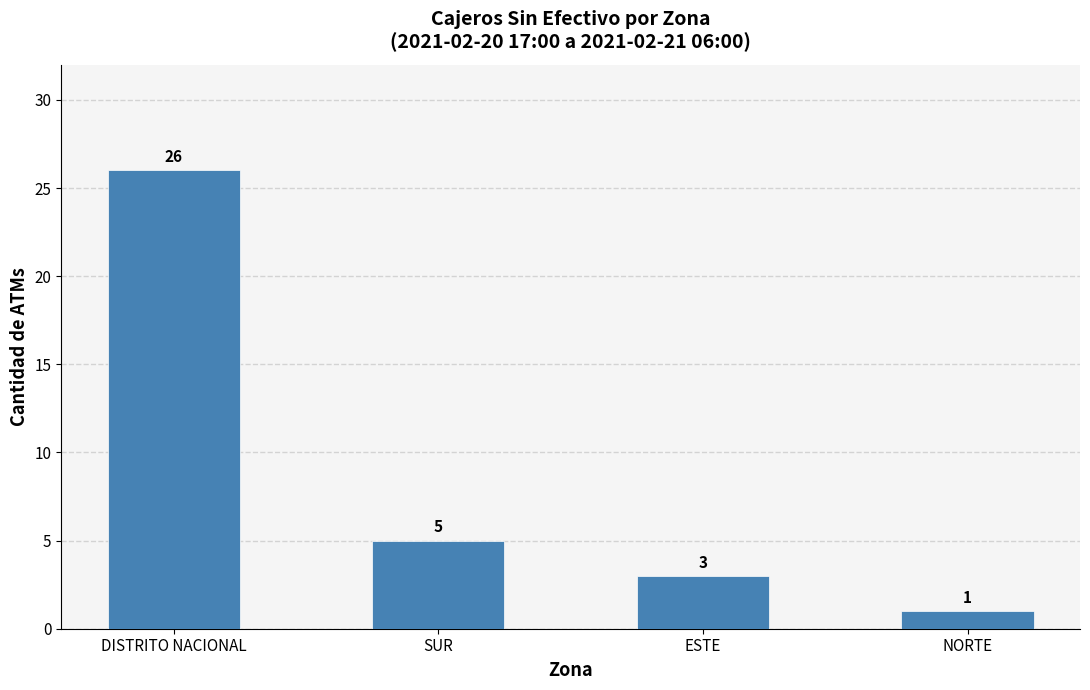

The chart shows a value of 3 at ESTE. True or false?

True